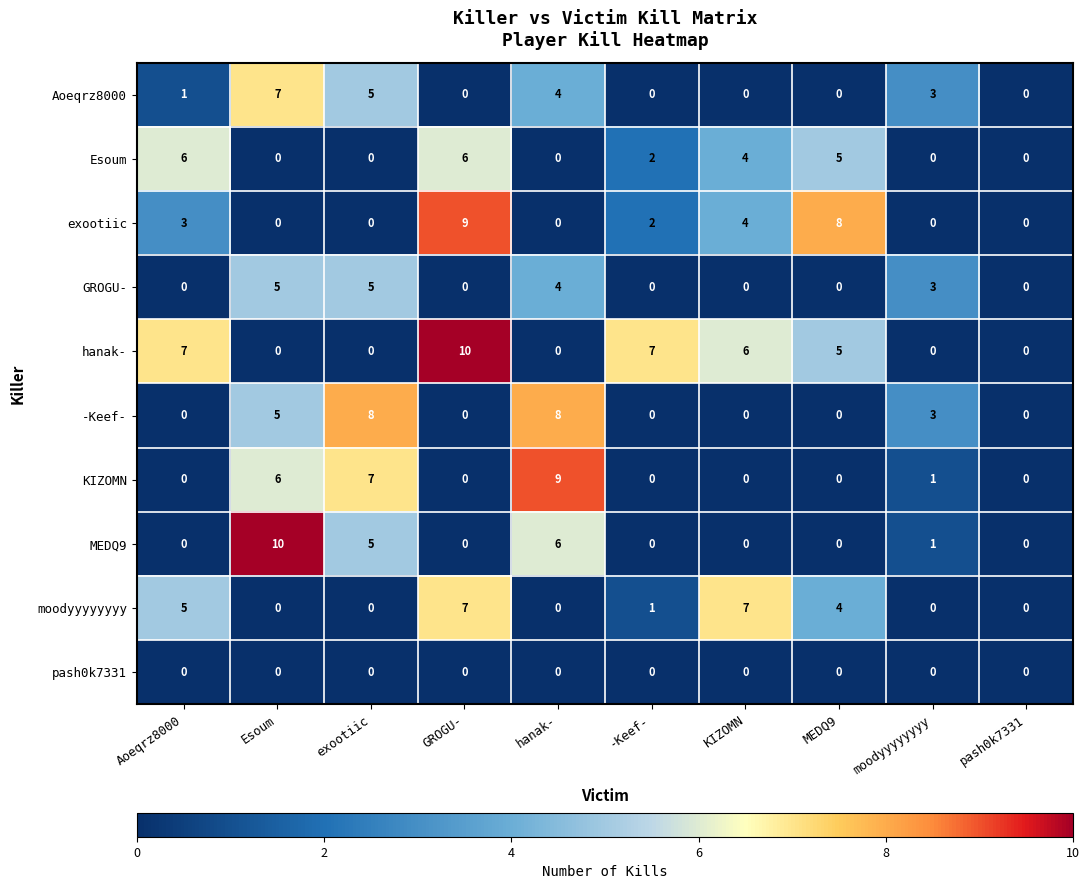

Which series changed the most between exootiic and pash0k7331?

-Keef-